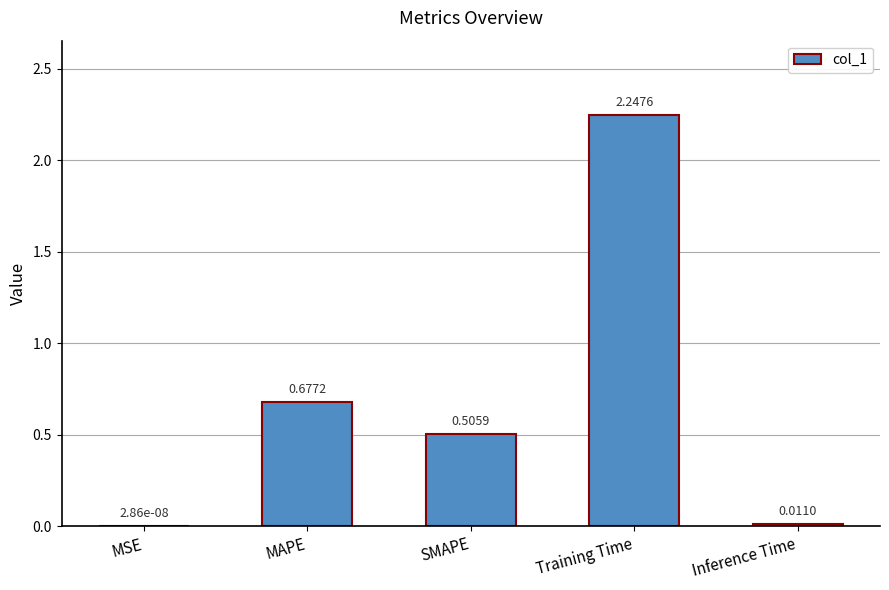

Does the chart contain stacked bars?

No